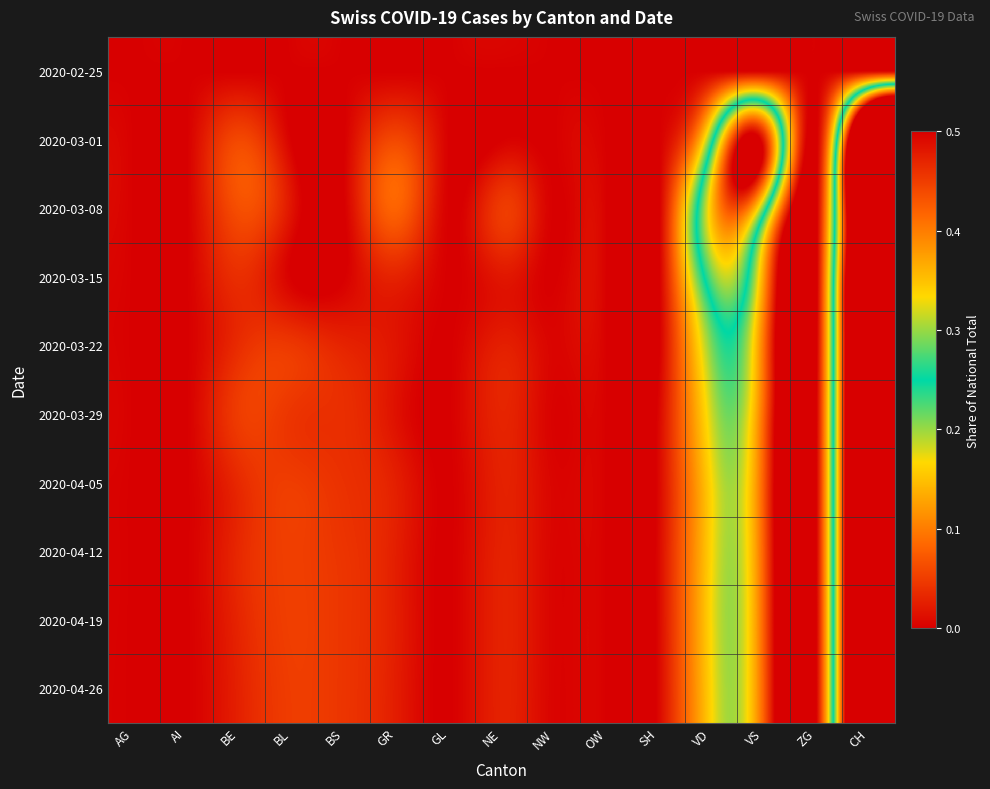

At GL, list the series in order from largest to smallest.

2020-02-25, 2020-03-01, 2020-03-08, 2020-03-15, 2020-03-22, 2020-03-29, 2020-04-05, 2020-04-12, 2020-04-19, 2020-04-26